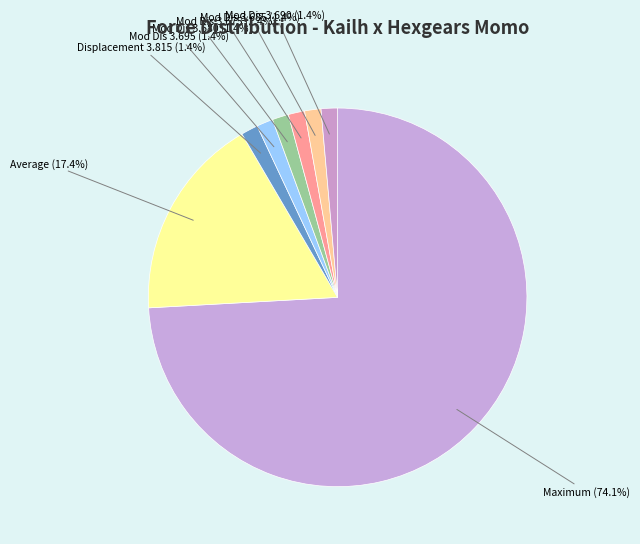

How much of the chart is everything except Mod Dis 3.695?

98.6%